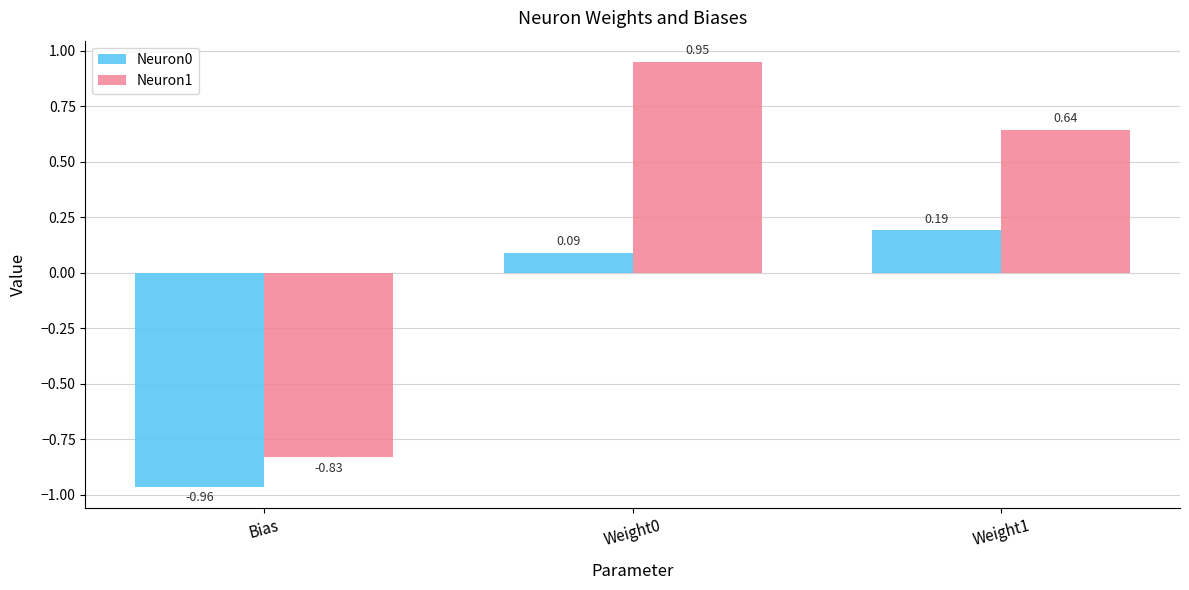

What is the spread (max minus min) of values at Weight0?

0.9